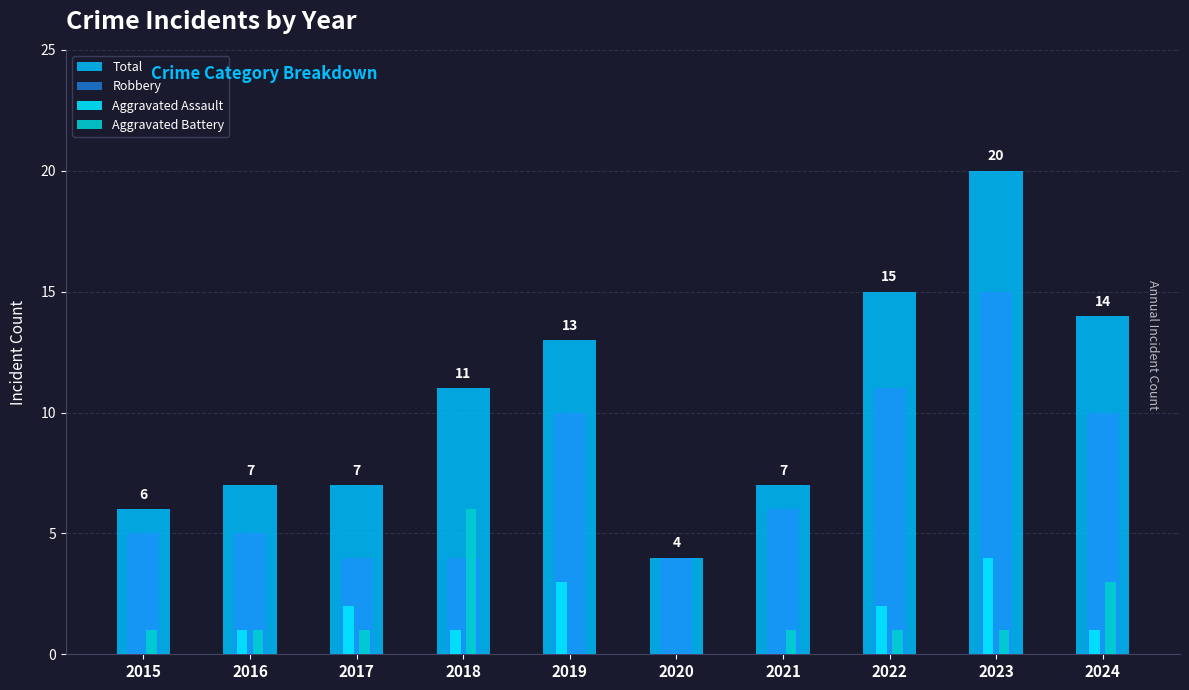

At which label is Aggravated Battery closest to 3?

2024